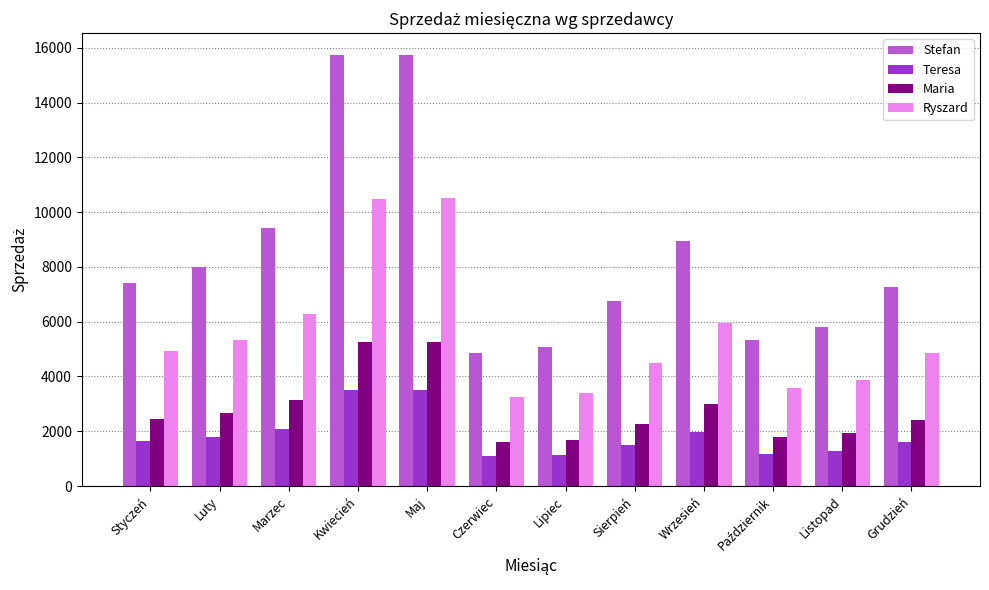

What is the maximum value for Stefan?

15750.5